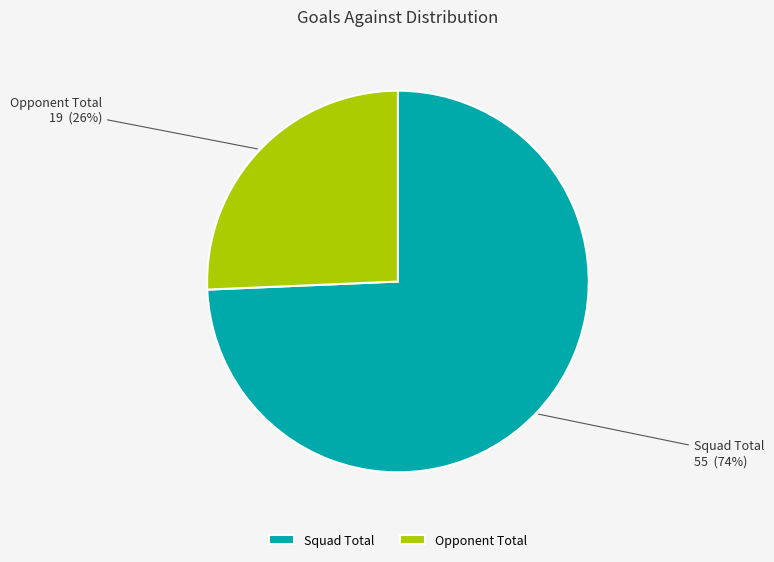

Is the sum of Opponent Total and Squad Total greater than half?

Yes